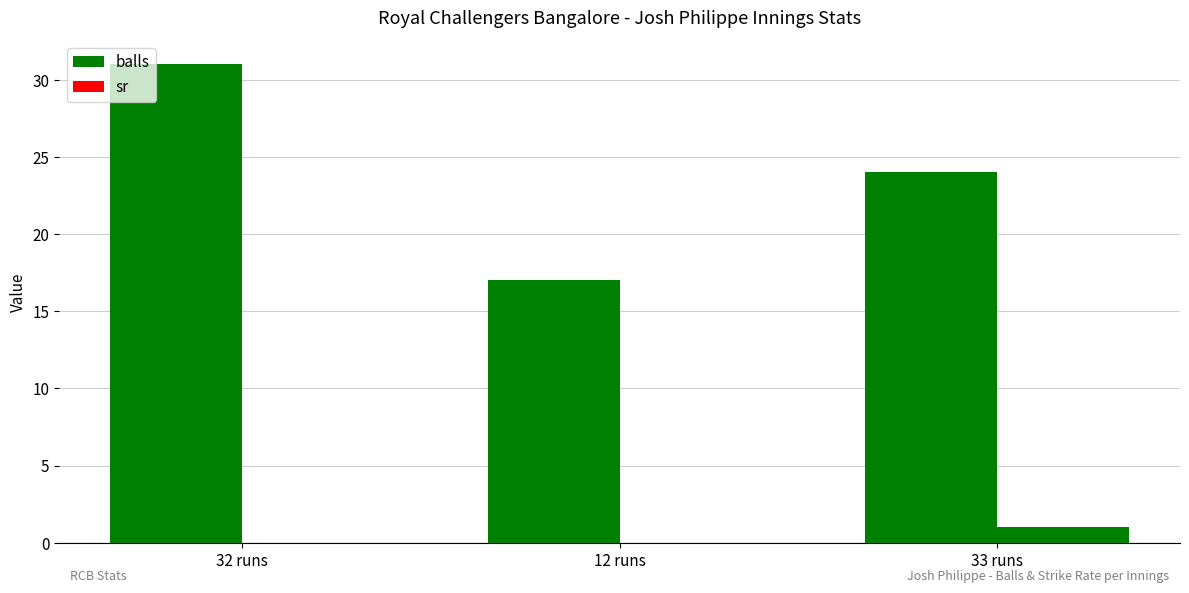

How many groups of bars are there?

3